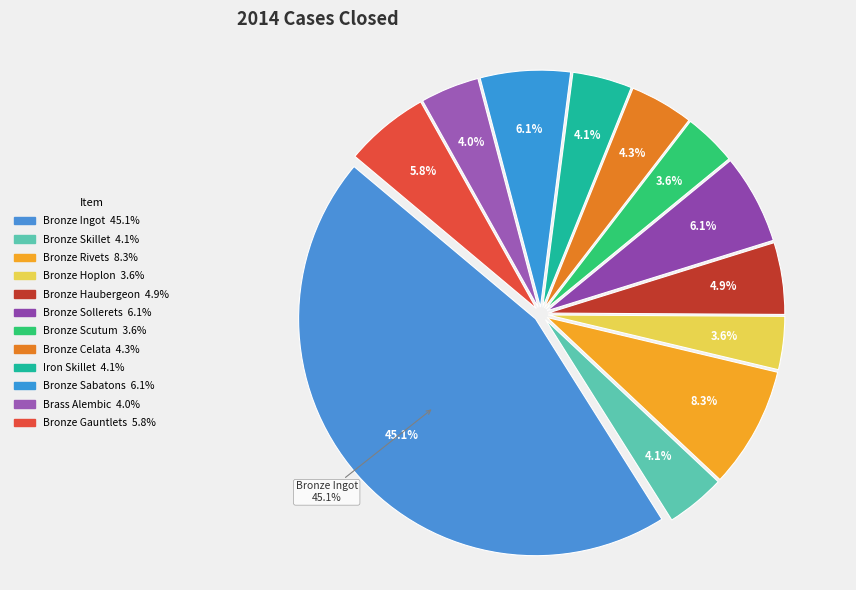

Is it true that Bronze Rivets is 8% of the pie?

True